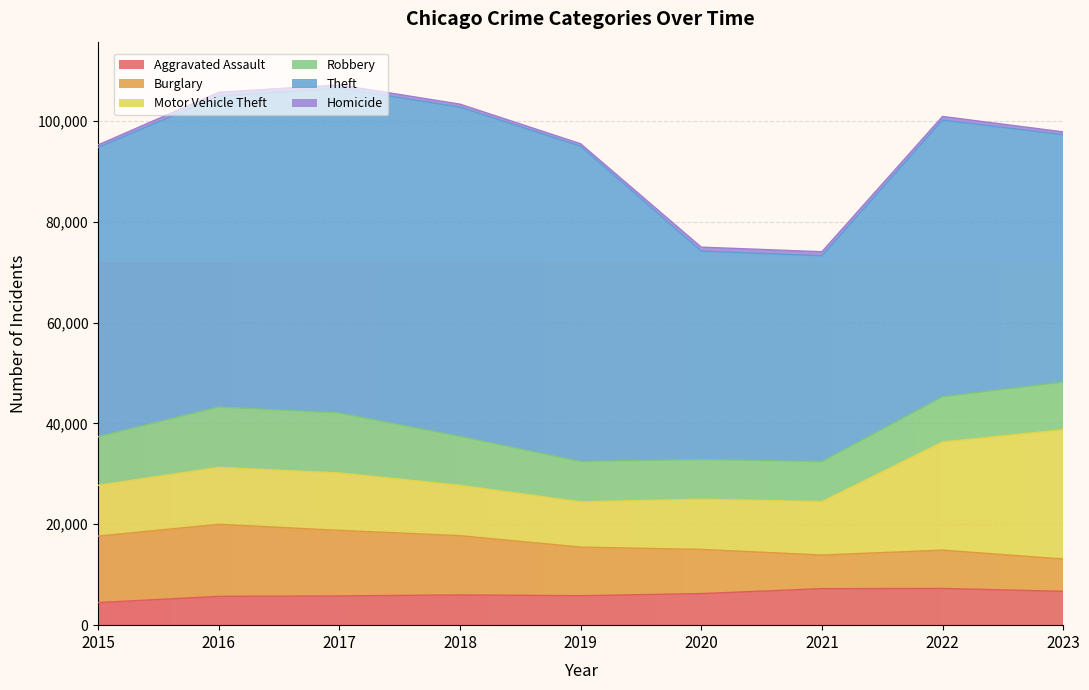

True or false: Theft and Motor Vehicle Theft cross at least once.

False